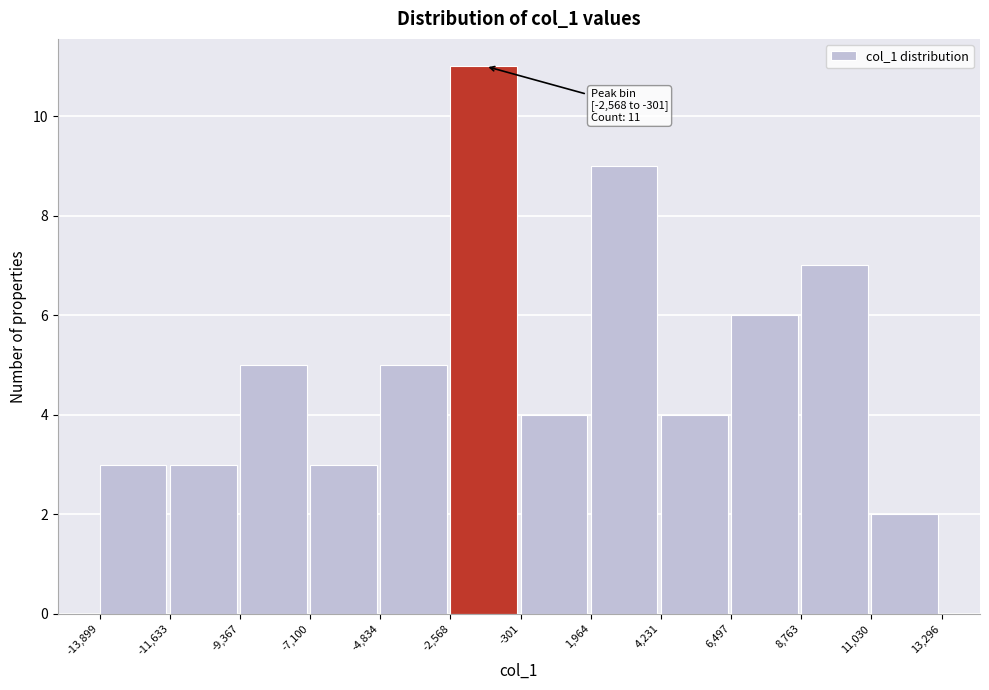

Which range on the x-axis has the tallest bar?

-2,568 to -301